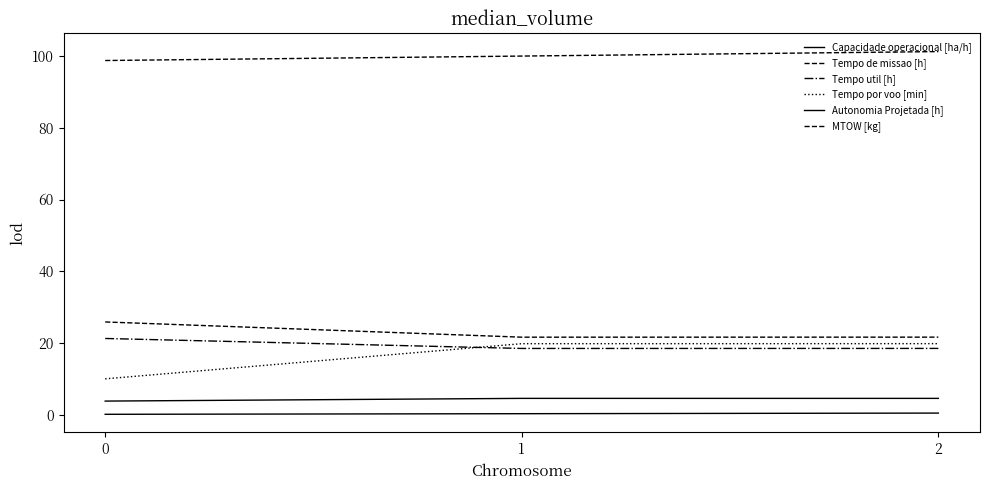

The value of MTOW [kg] at 2 is 101.2. True or false?

True